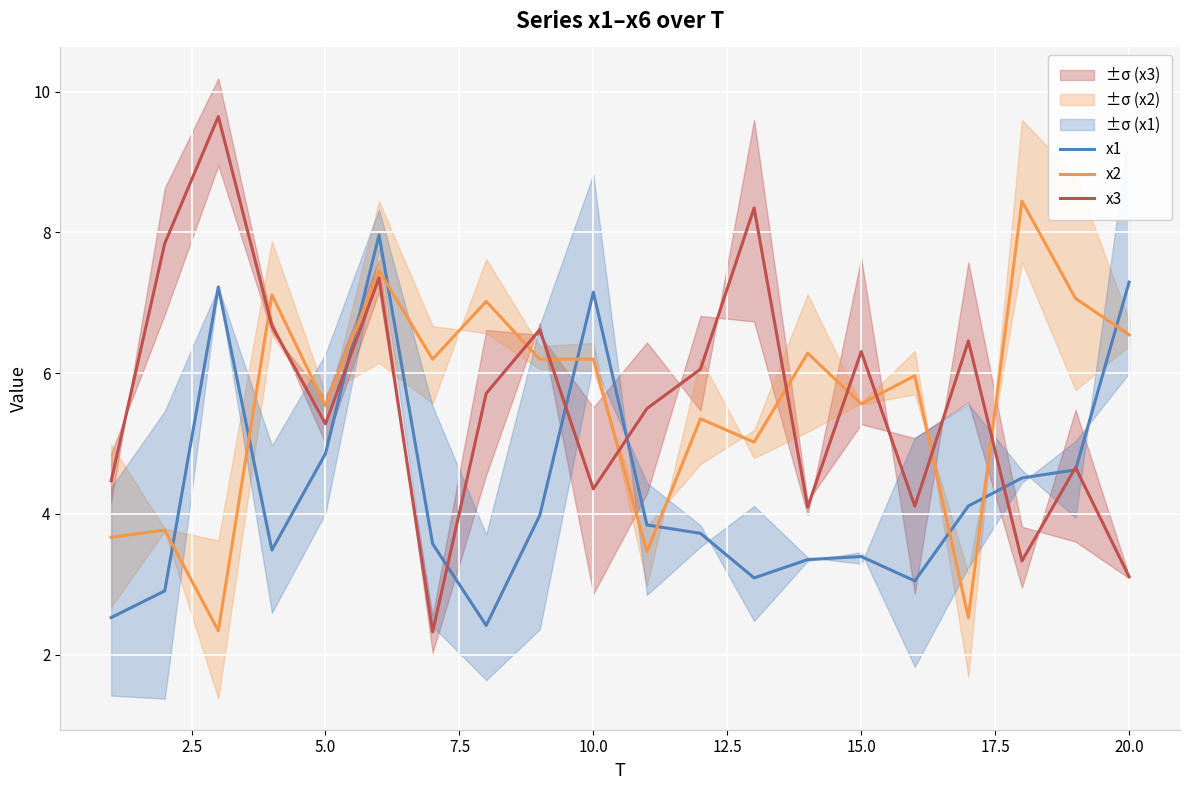

The value of x3 at 20.0 is 2.2. True or false?

False